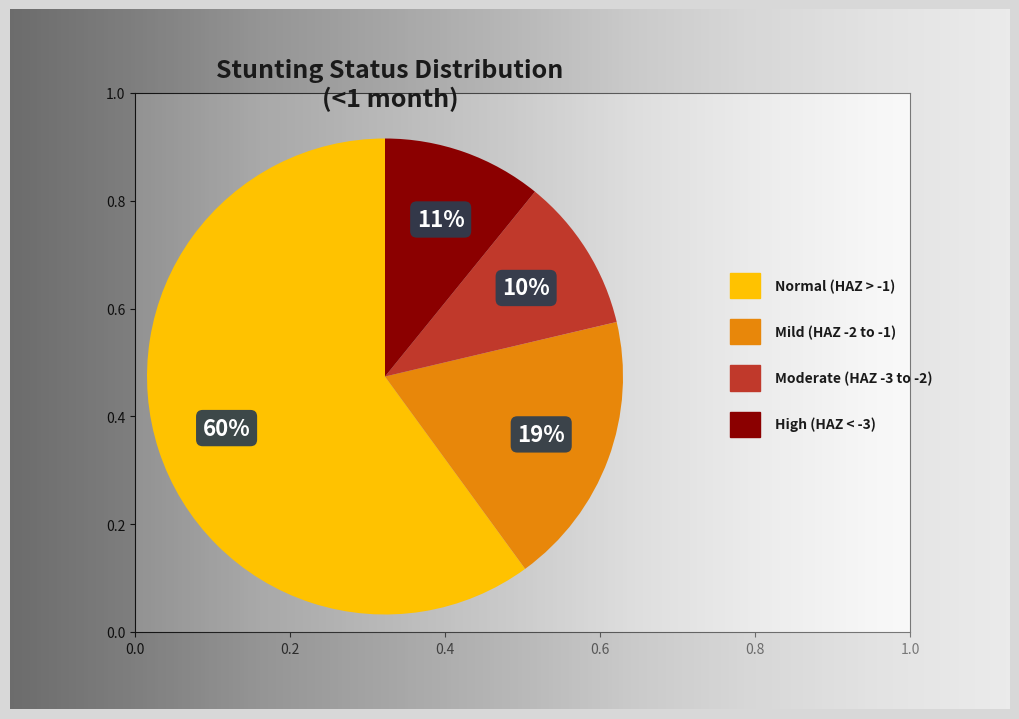

To the nearest percent, what is the average slice percentage?

25%